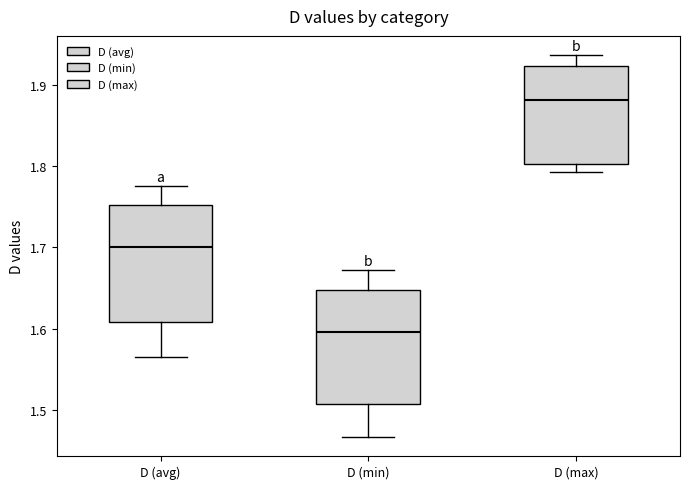

Reading left to right, read every box against the y-axis: the position of its median line, the range the box covers, and the ends of its whiskers. The values are not printed on the chart, so give them approximately, as read against the axis.

D (avg): median 1.70, box 1.61 to 1.75, whiskers 1.57 to 1.78
D (min): median 1.60, box 1.51 to 1.65, whiskers 1.47 to 1.67
D (max): median 1.88, box 1.80 to 1.92, whiskers 1.79 to 1.94